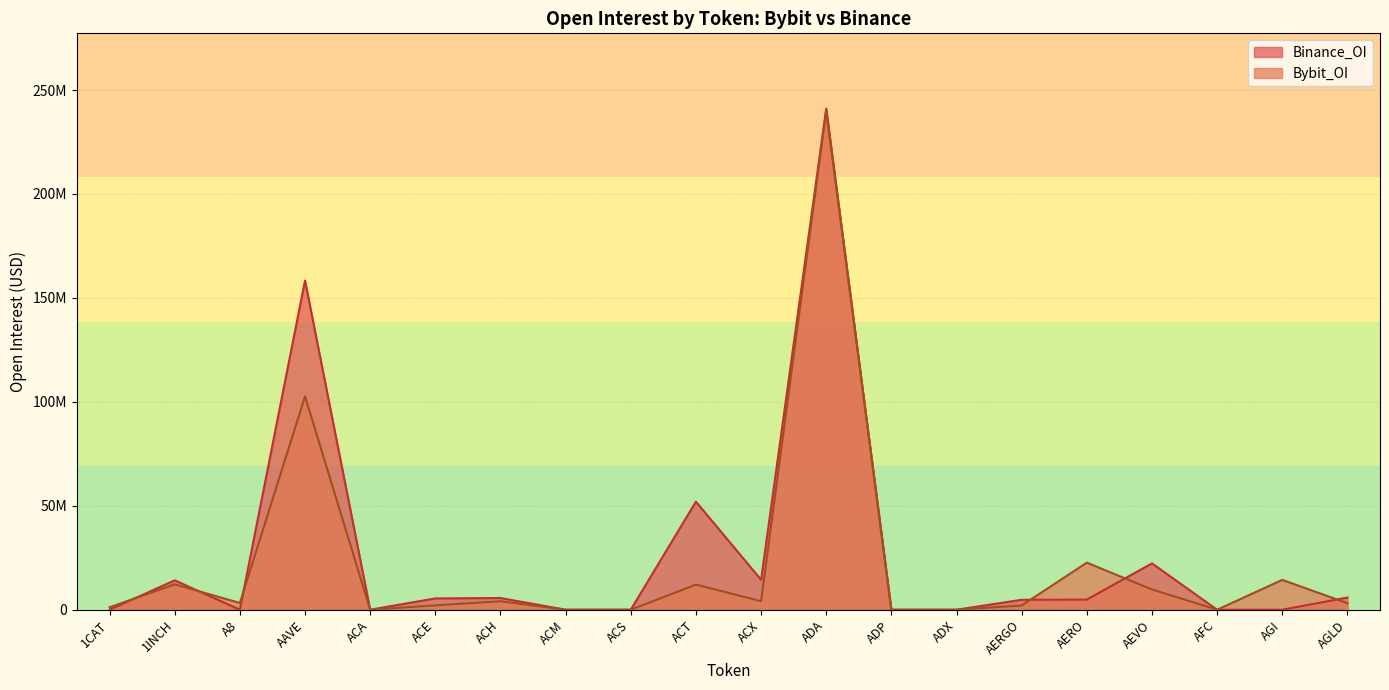

What is the average value of the Bybit_OI series?

21690337